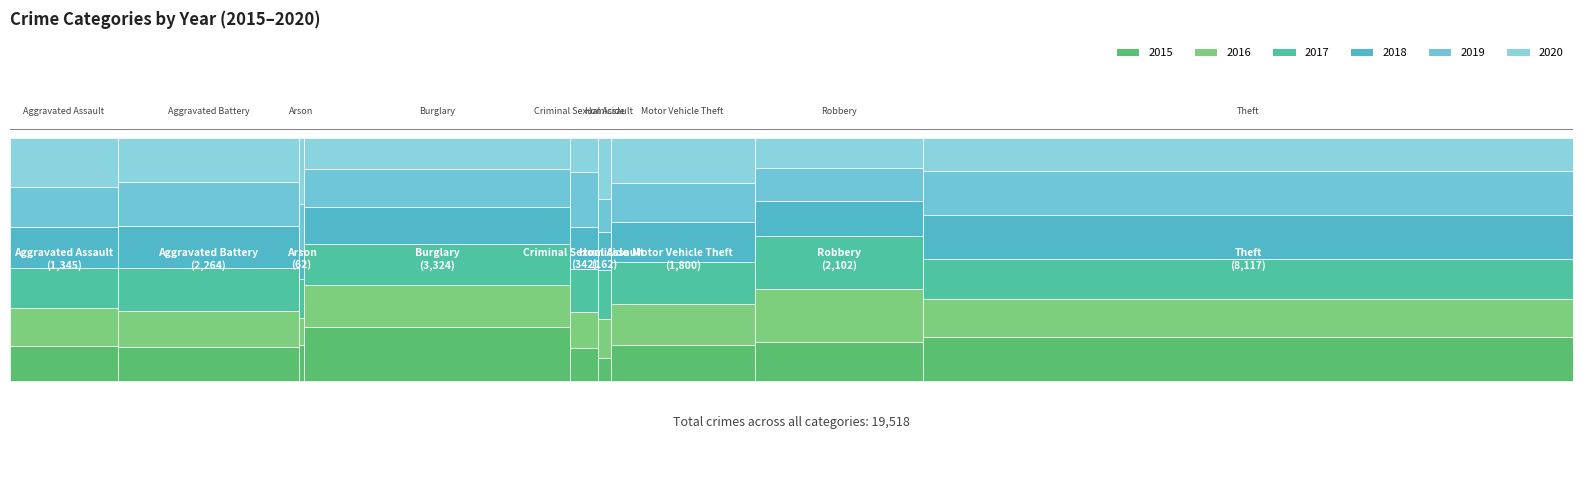

Where does the 2015 series first go above 263?

Aggravated Battery